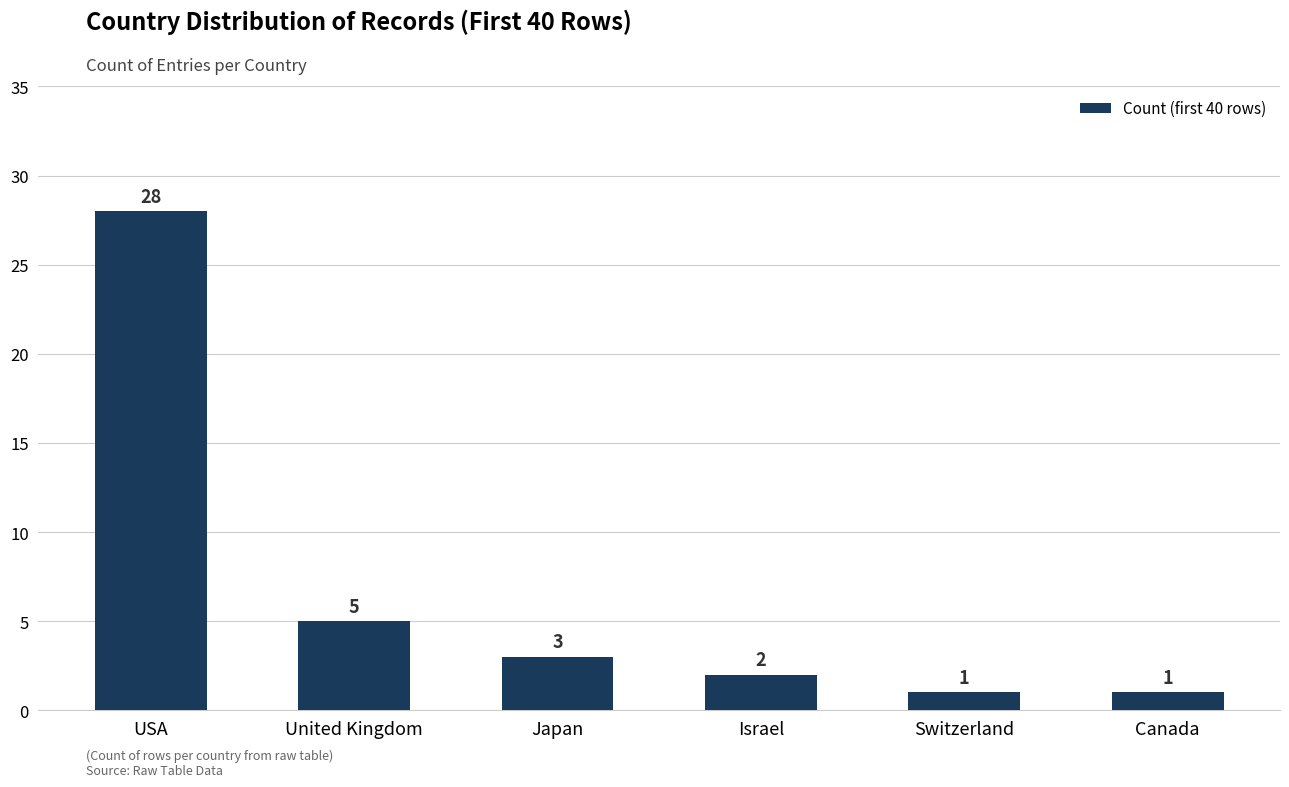

The chart shows a value of 1 at Canada. True or false?

True